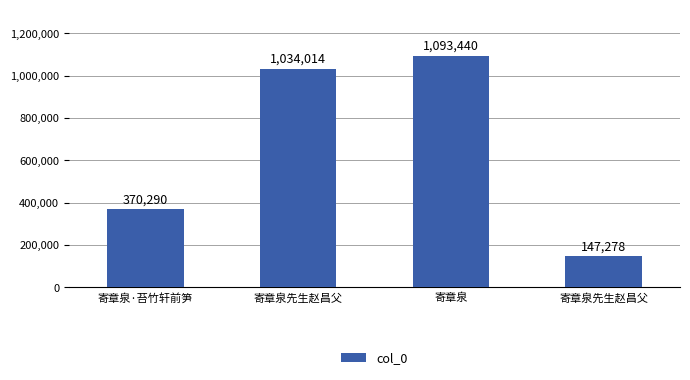

How many categories are shown in the chart?

4